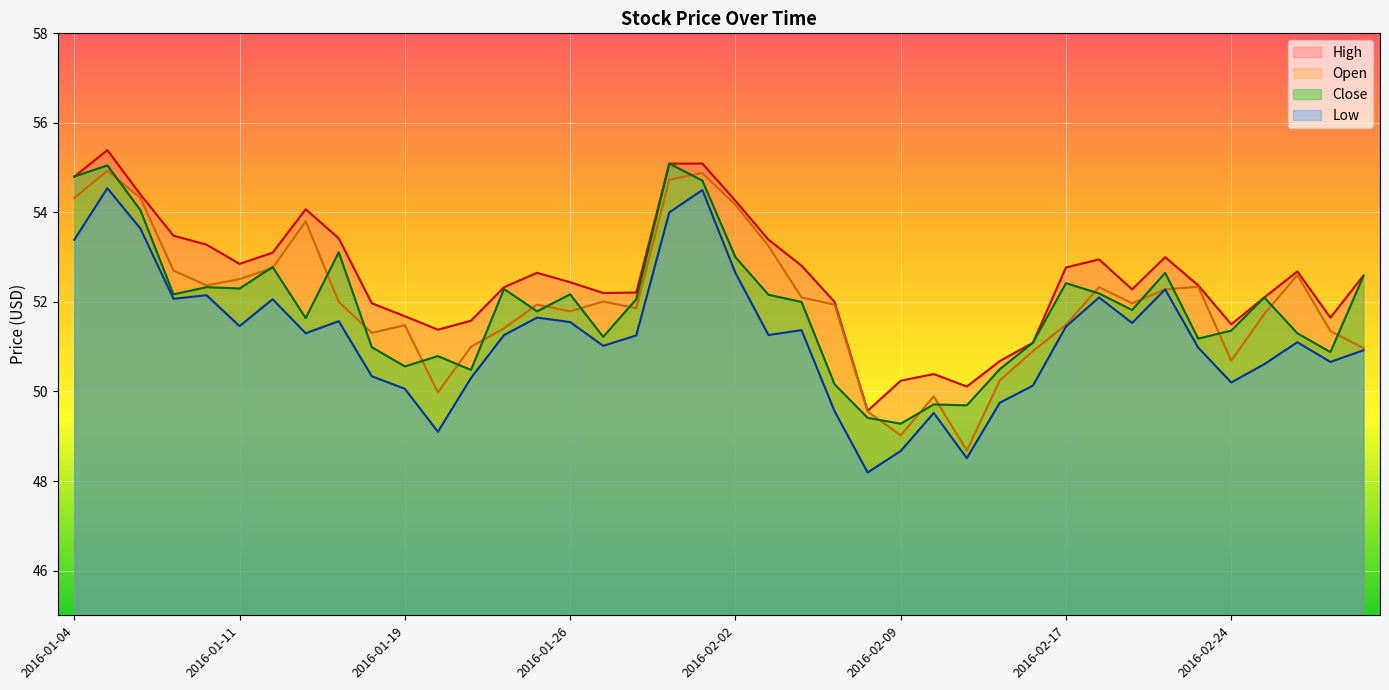

True or false: Open has more than 1 points higher than both neighbors.

True